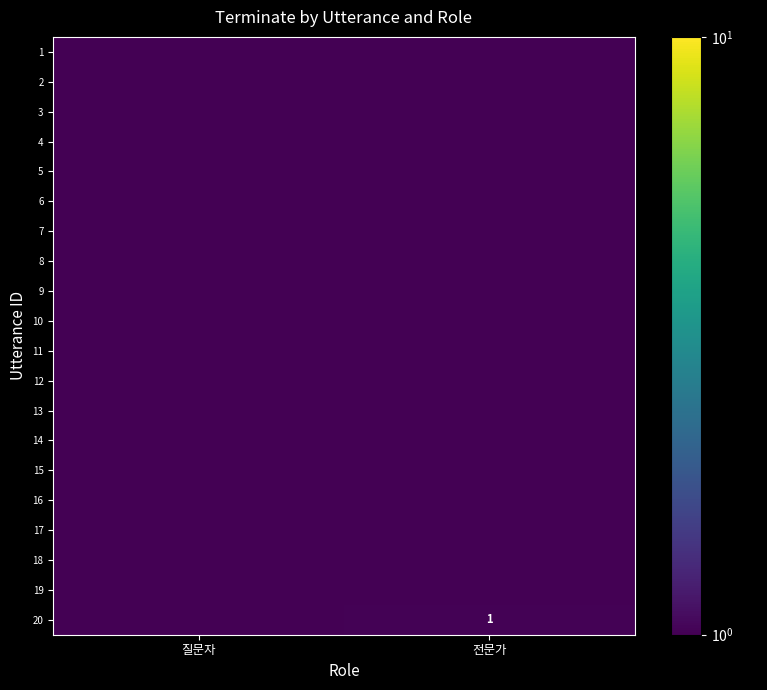

How many distinct data groups are displayed?

20